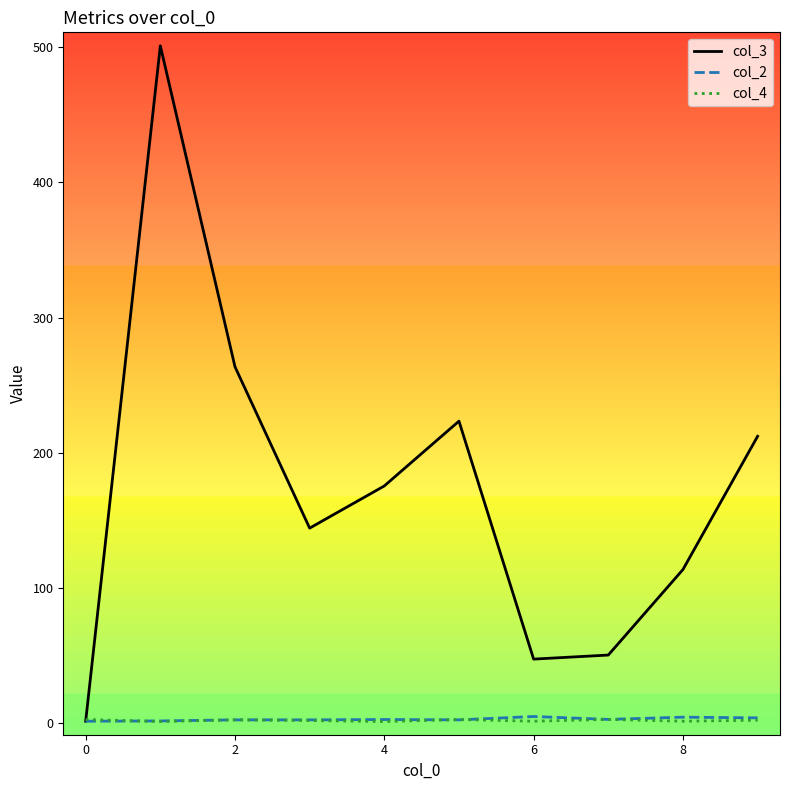

Which series has the largest range (max minus min)?

col_3